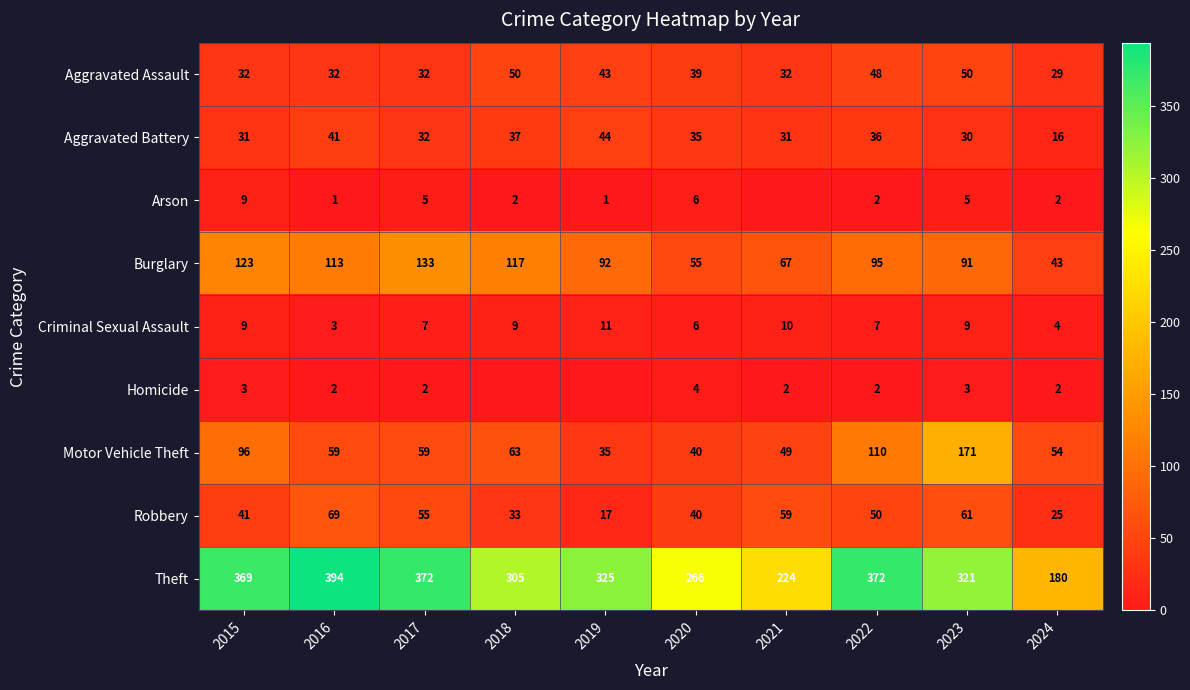

What is the total value across all series at 2020?

491